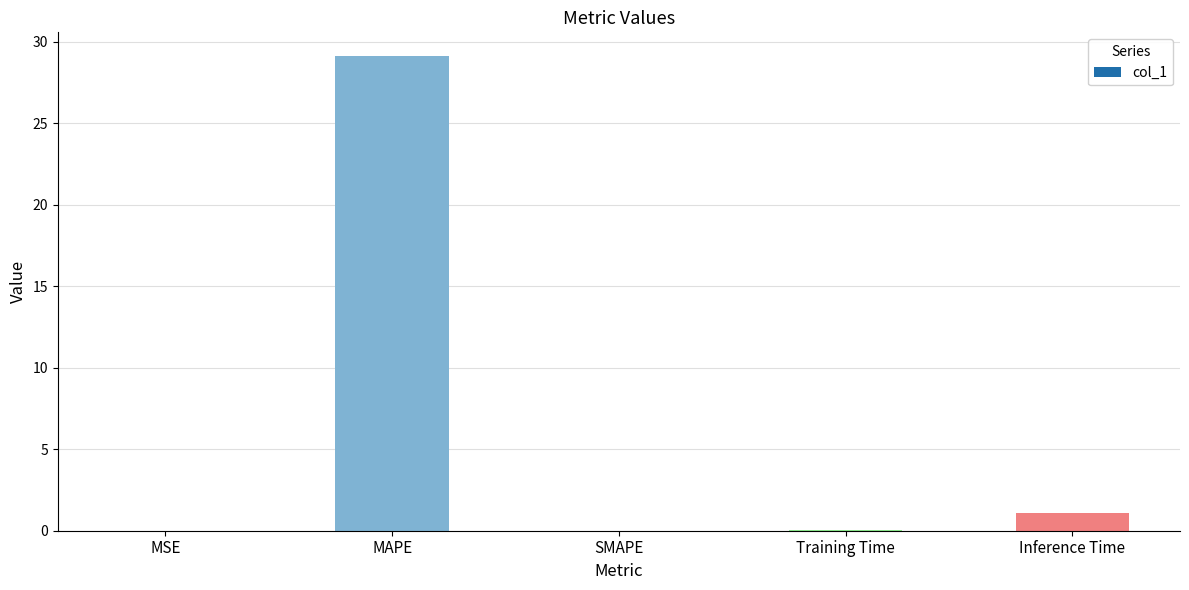

Which label corresponds to the largest value in the chart?

MAPE